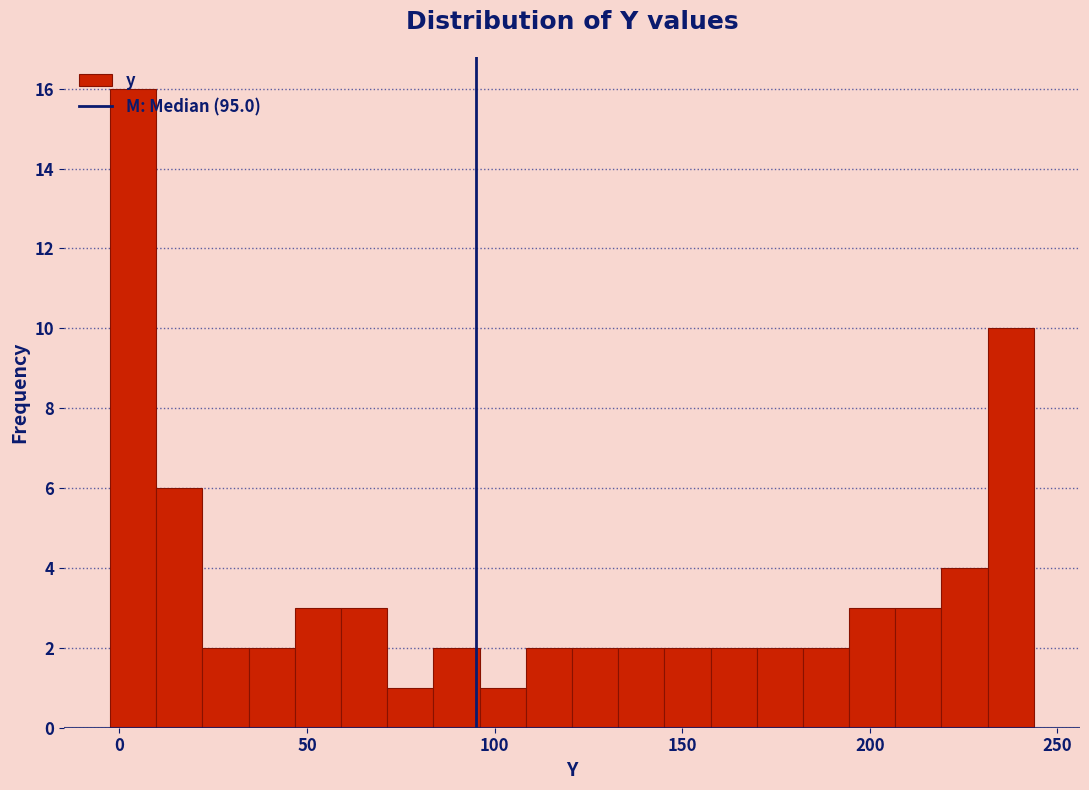

Read against the x-axis, roughly where is the centre of the tallest bar?

5